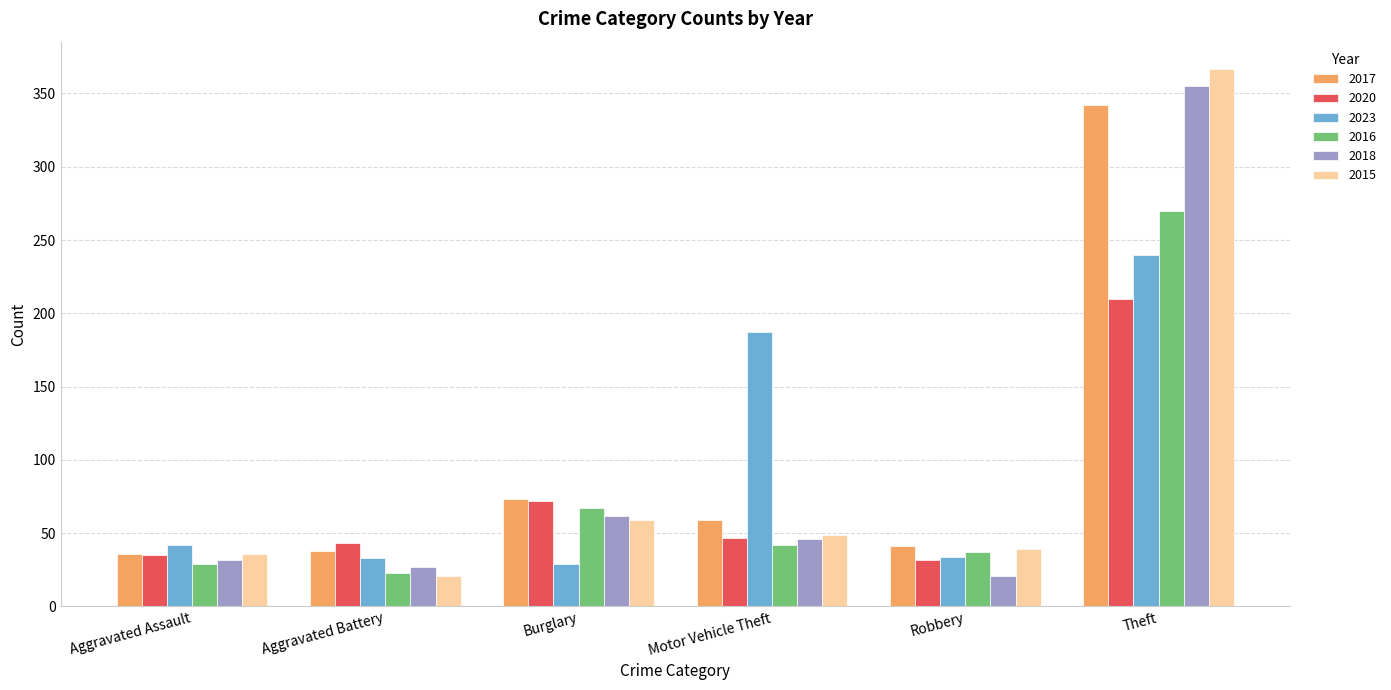

Is the value of 2023 at Theft greater than the value of 2020 at Burglary?

Yes